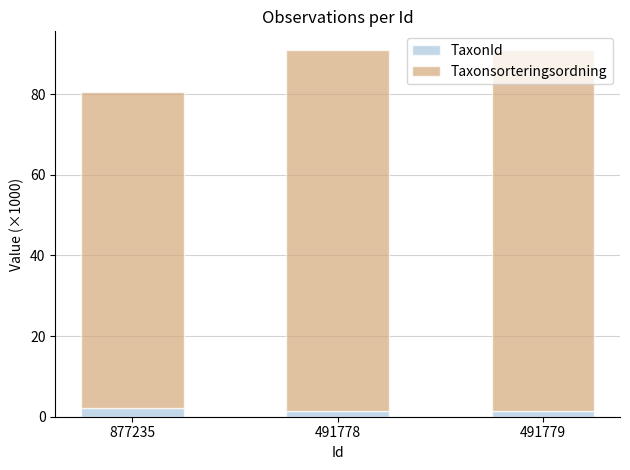

What is the highest value of the TaxonId series?

2.1